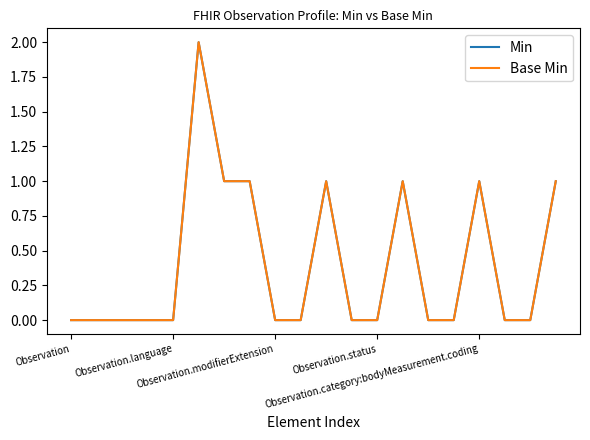

Reading right to left, what are all the values shown in this chart?

Min: 1	0	0	1	0	0	1	0	0	1	0	0	1	1	2	0	0	0	0	0
Base Min: 1	0	0	1	0	0	1	0	0	1	0	0	1	1	2	0	0	0	0	0